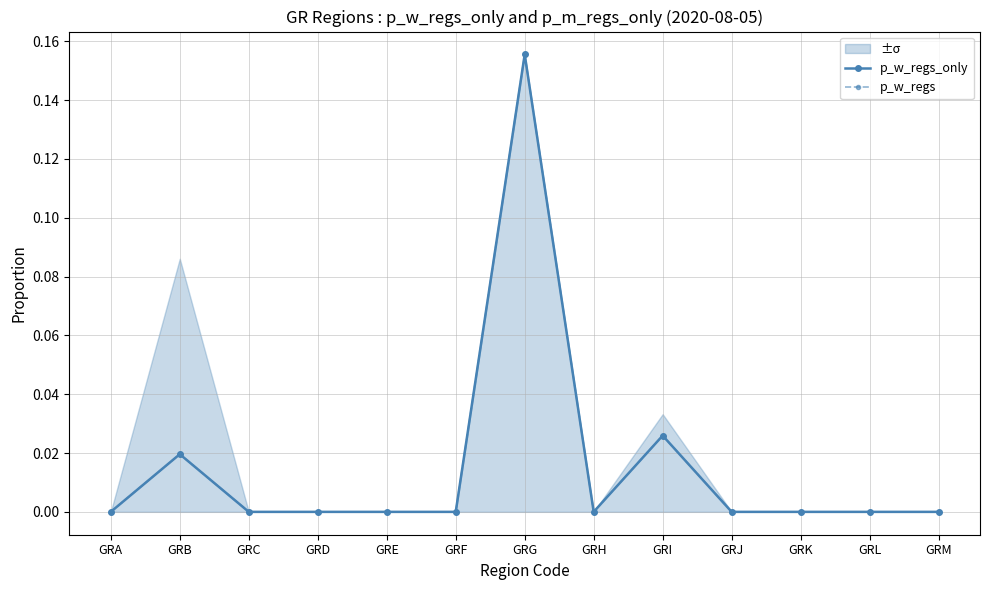

Reading left to right, list all the values displayed in this chart.

p_w_regs_only: GRA=0.0	GRB=0.0	GRC=0.0	GRD=0.0	GRE=0.0	GRF=0.0	GRG=0.2	GRH=0.0	GRI=0.0	GRJ=0.0	GRK=0.0	GRL=0.0	GRM=0.0
p_w_regs: GRA=0.0	GRB=0.0	GRC=0.0	GRD=0.0	GRE=0.0	GRF=0.0	GRG=0.2	GRH=0.0	GRI=0.0	GRJ=0.0	GRK=0.0	GRL=0.0	GRM=0.0